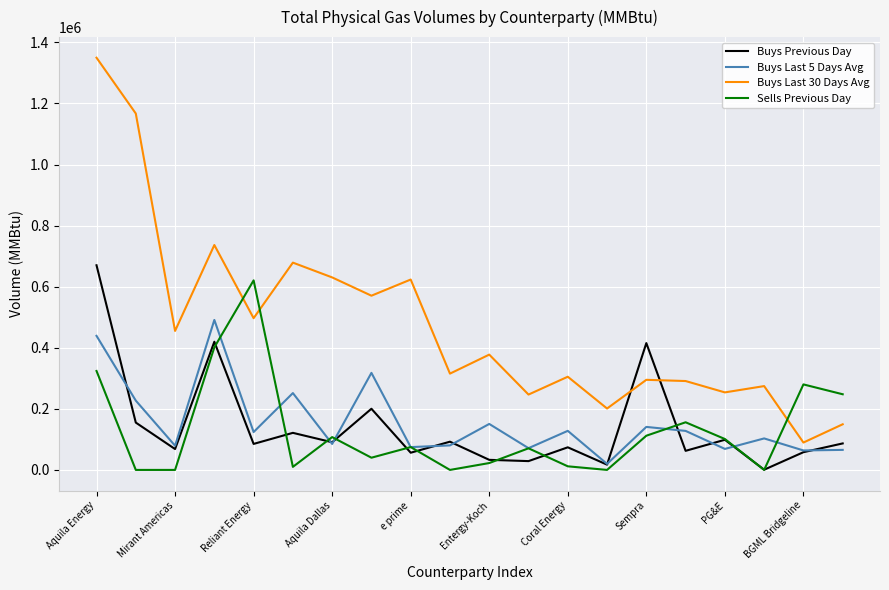

Which series has the widest spread of values?

Buys Last 30 Days Avg